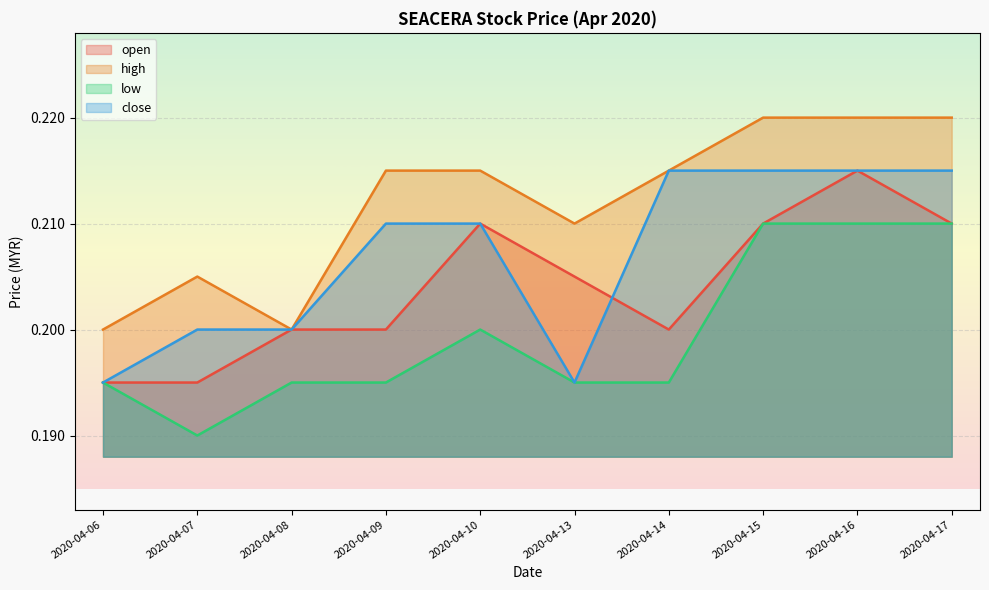

What is the value of the close point at the 5th from the left?

0.2